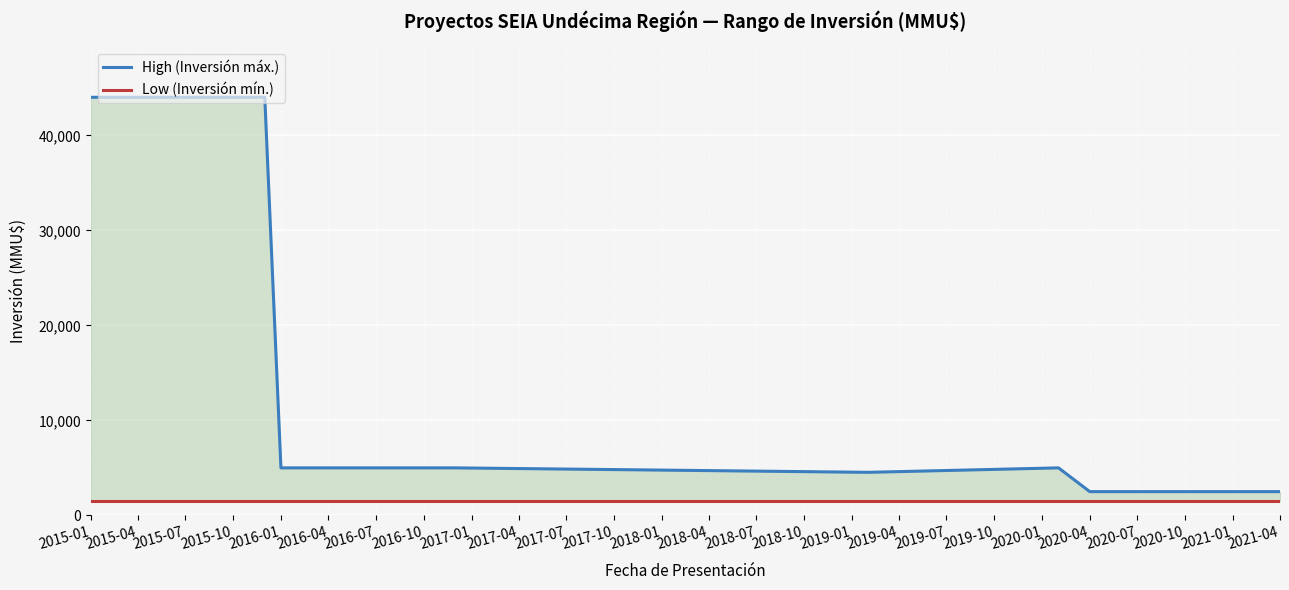

What is the lowest value of the Low (Inversión mín.) series?

1500